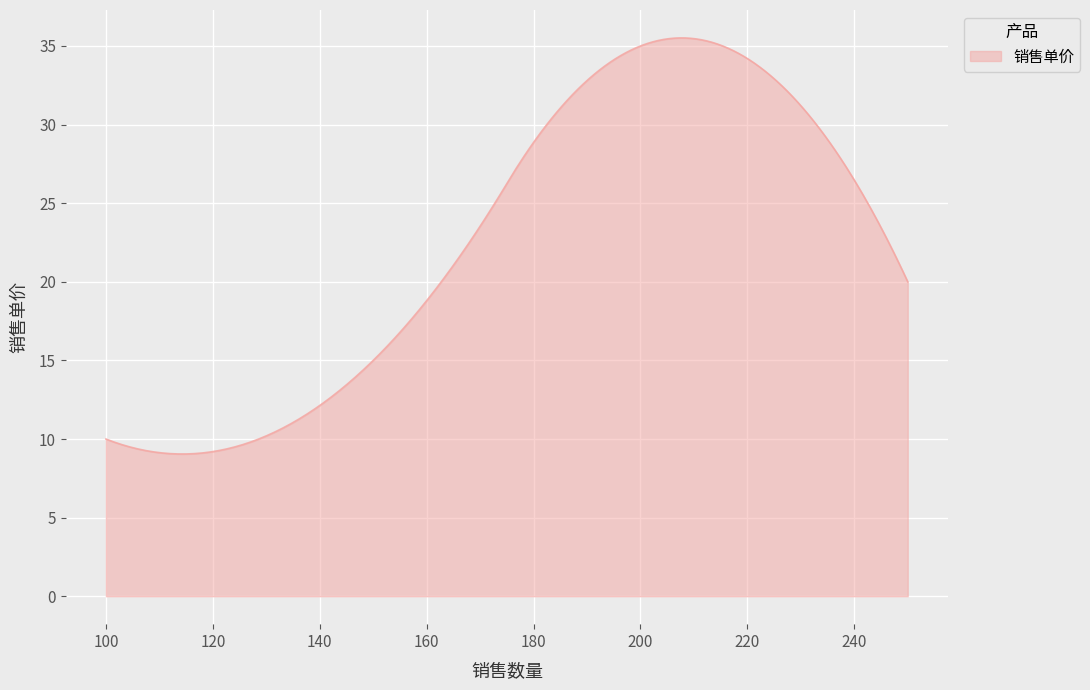

What is the greatest value displayed?

35.5